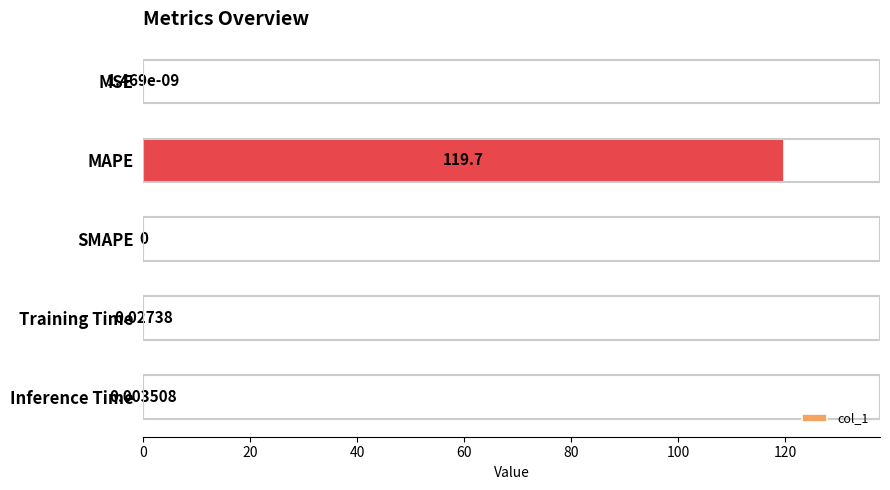

Where is the data nearest to the value 59?

Training Time